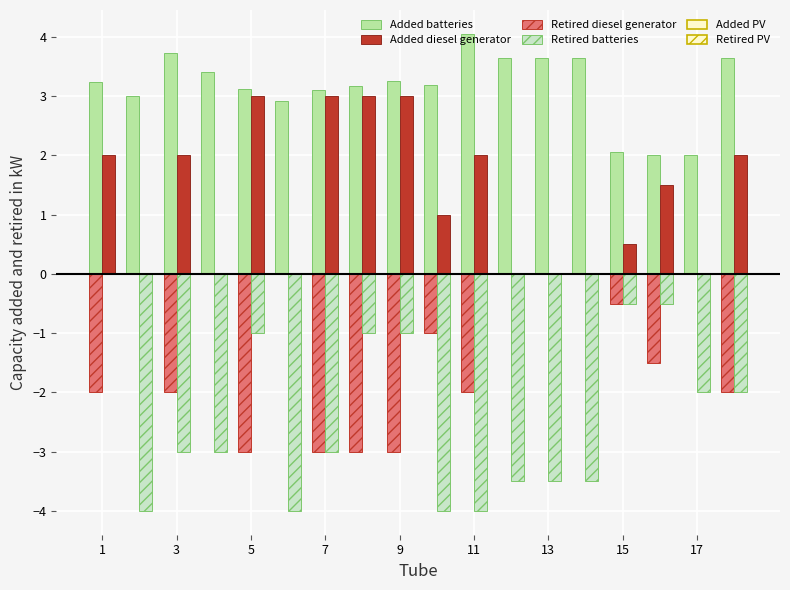

What is the maximum value for Added batteries?

4.1